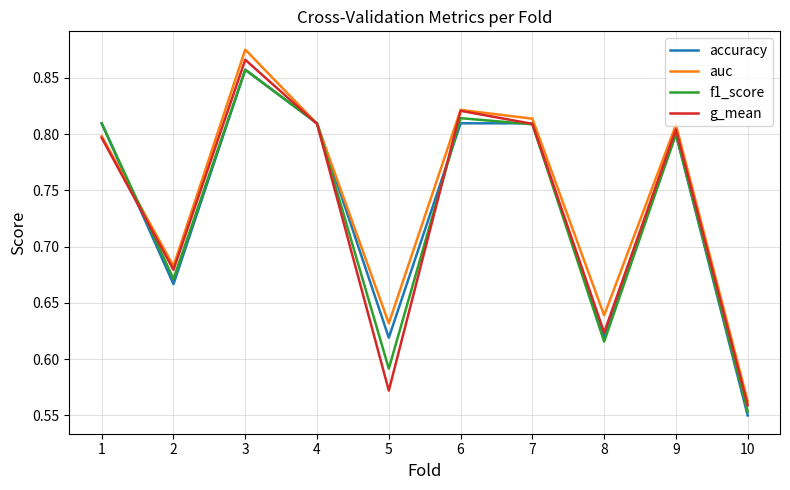

What is the difference between the maximum and second lowest values in the g_mean series?

0.3